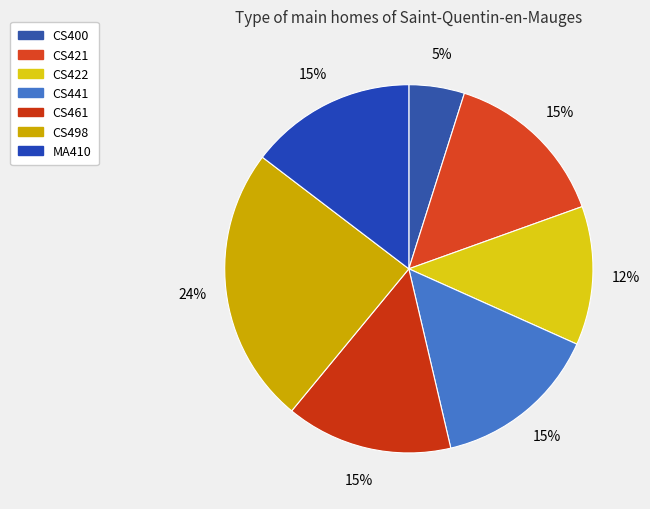

Which slice is the smallest?

CS400